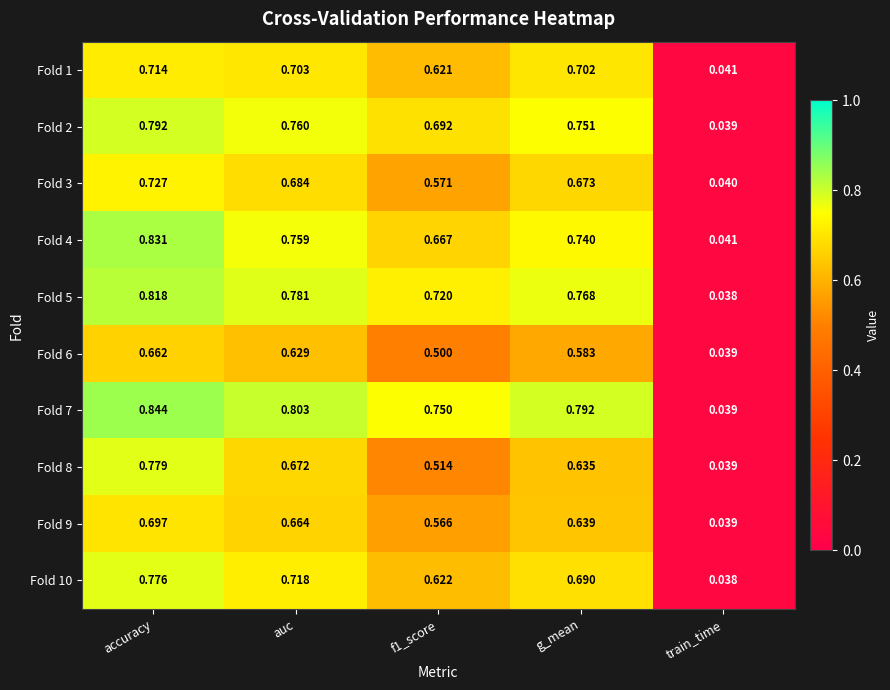

Is the value of Fold 6 at accuracy greater than the value of Fold 5 at auc?

No